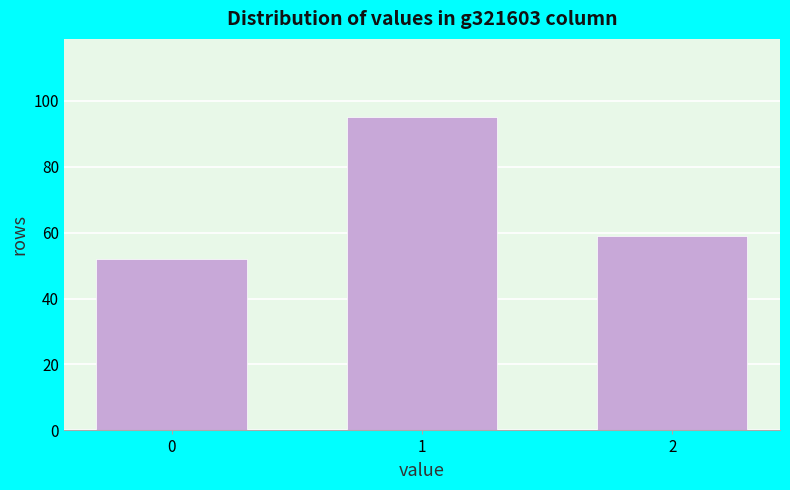

Reading right to left, list all the values displayed in this chart.

2=59	1=95	0=52